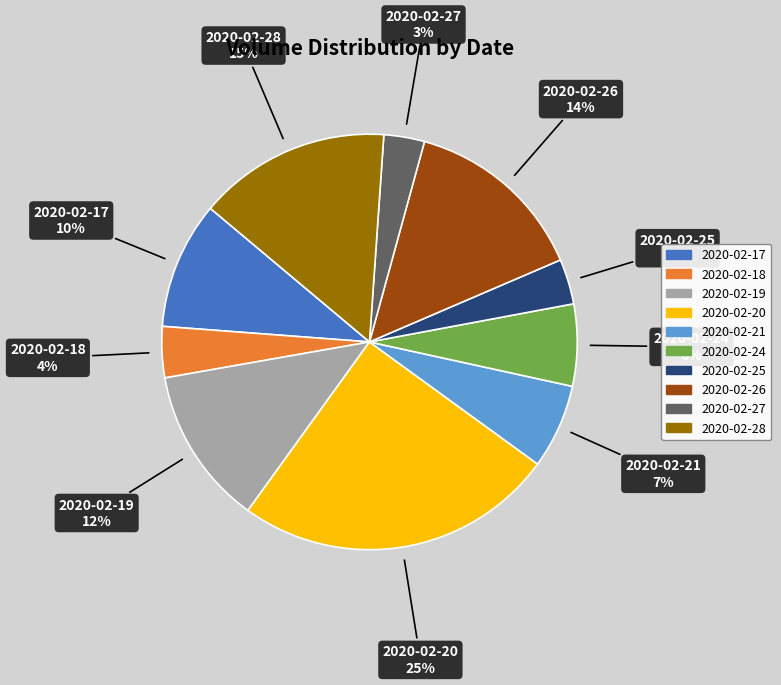

Do 2020-02-19 and 2020-02-24 together represent more than half of the pie?

No